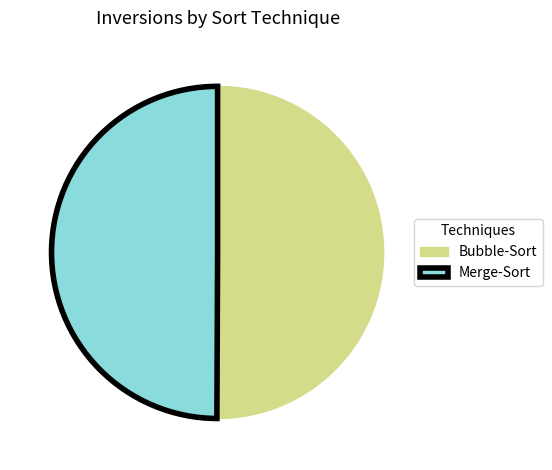

Do Bubble-Sort and Merge-Sort together represent more than half of the pie?

Yes